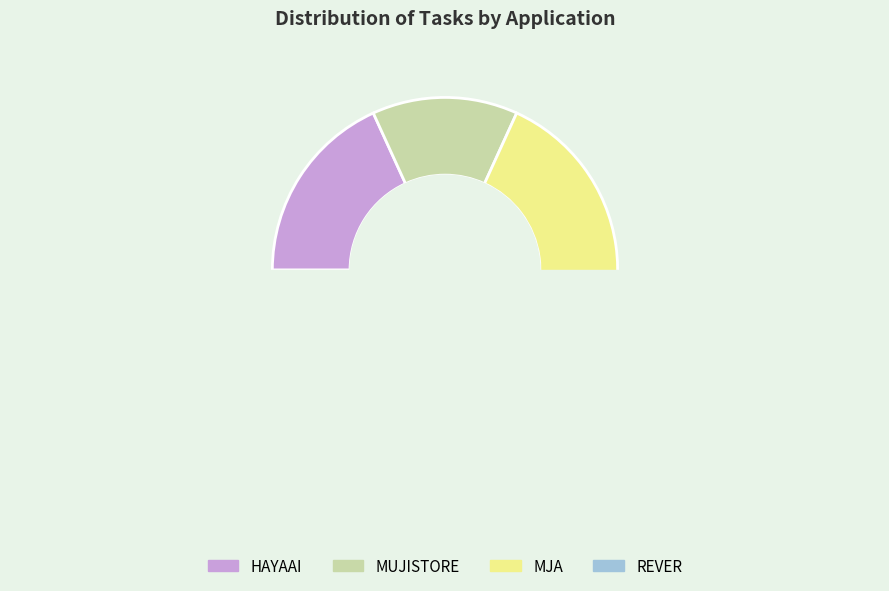

The HAYAAI slice represents 27% of the pie. True or false?

False